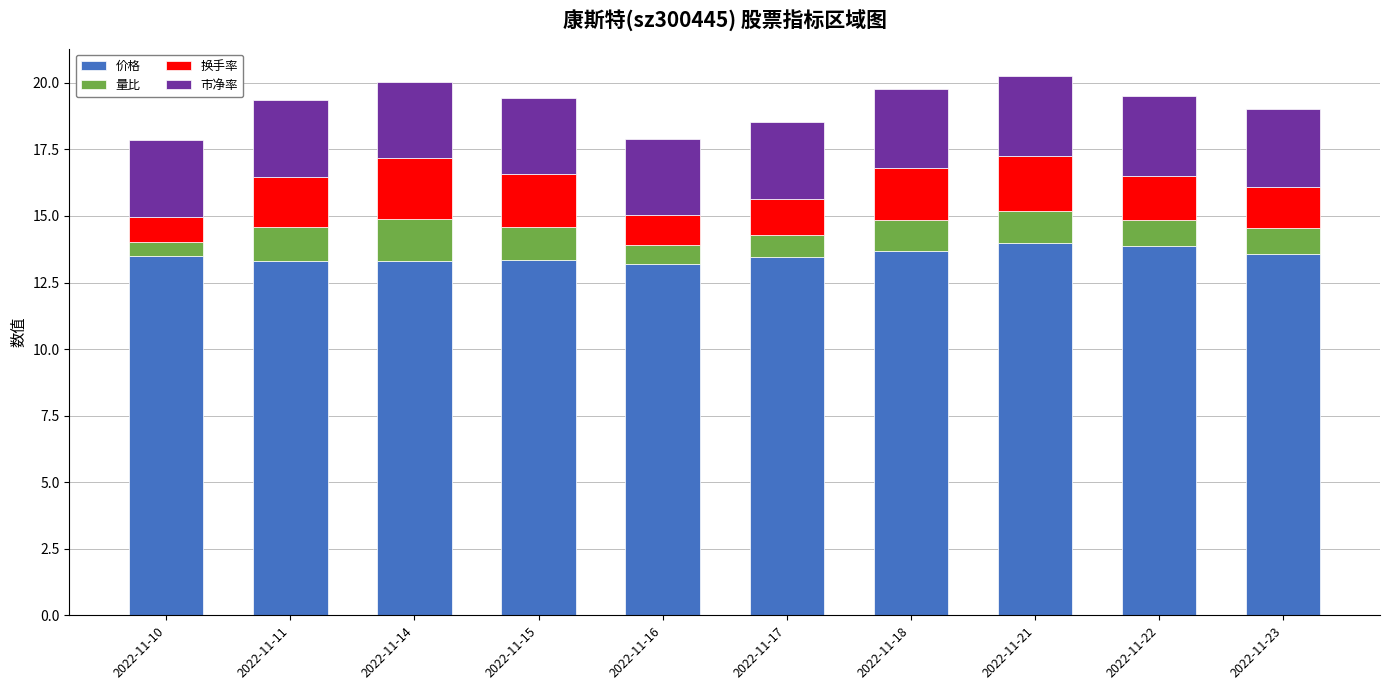

Are the bars grouped side by side (vs. stacked)?

No